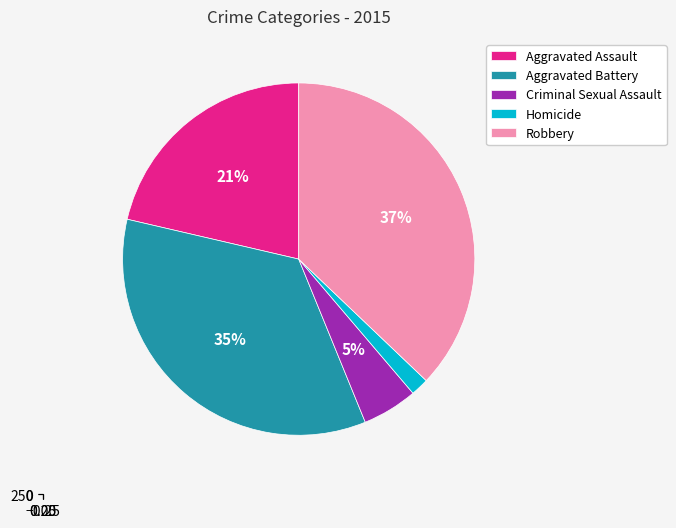

Rank the categories by value from lowest to highest.

Homicide, Criminal Sexual Assault, Aggravated Assault, Aggravated Battery, Robbery